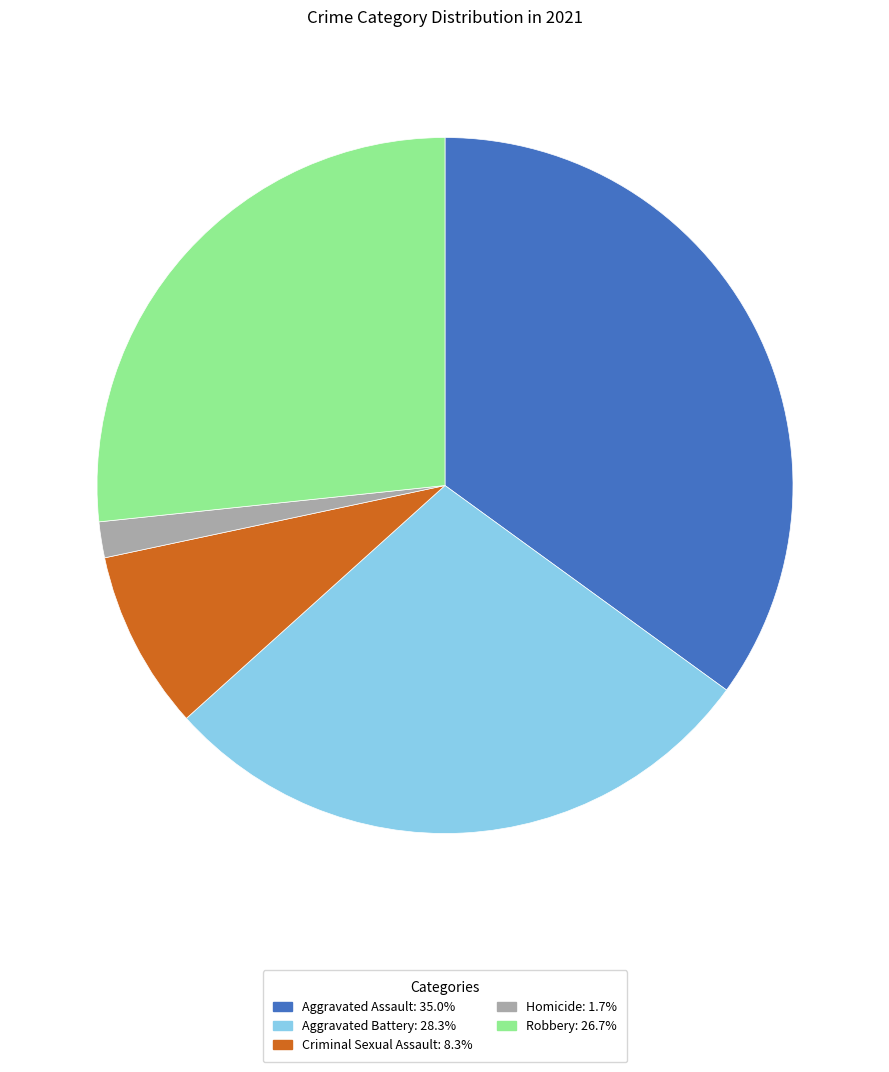

Approximately how many times larger is the value at Criminal Sexual Assault compared to Aggravated Battery?

0.3